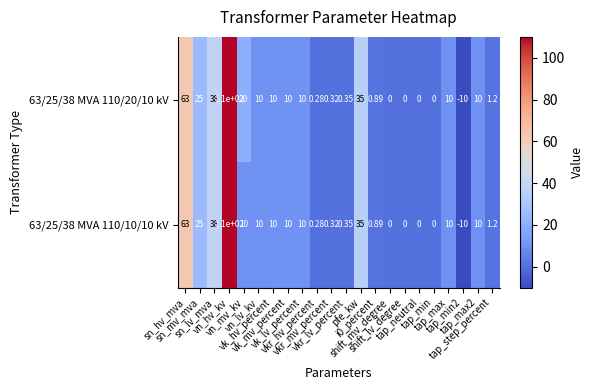

How many values in the 63/25/38 MVA 110/20/10 kV series are below 10?

10